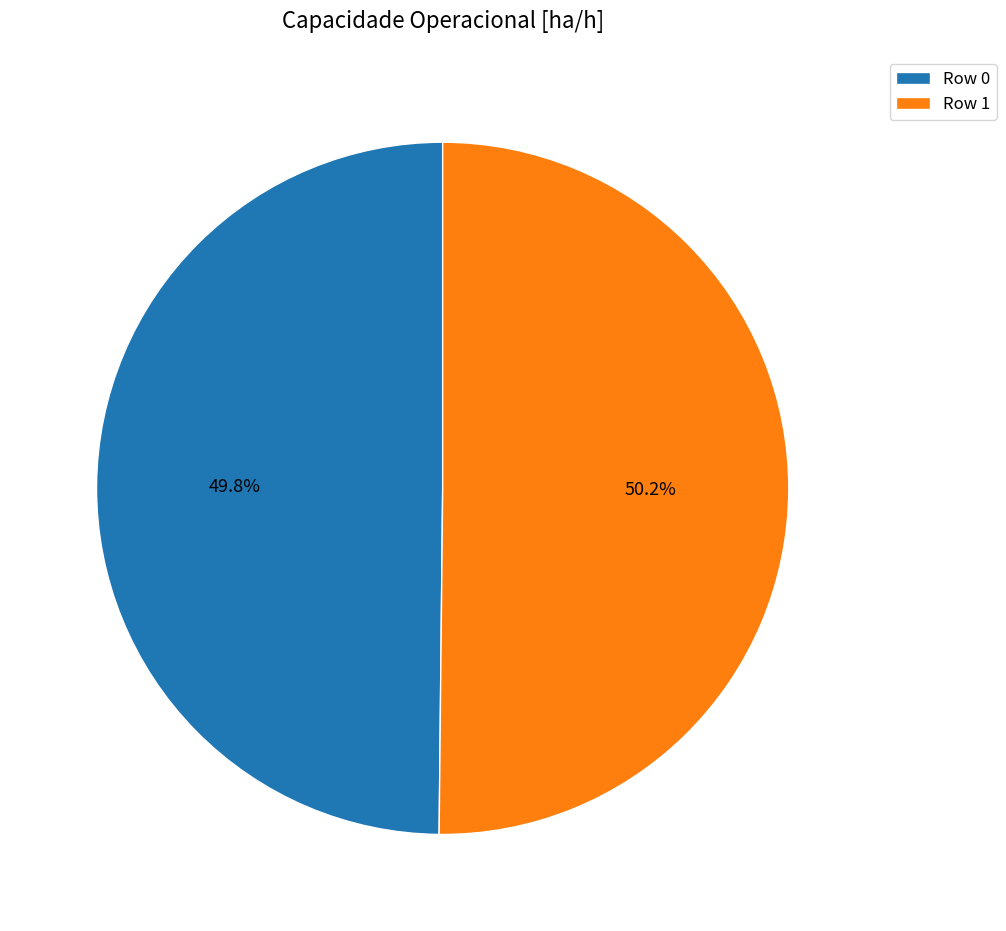

Is there a majority slice in this chart?

Yes